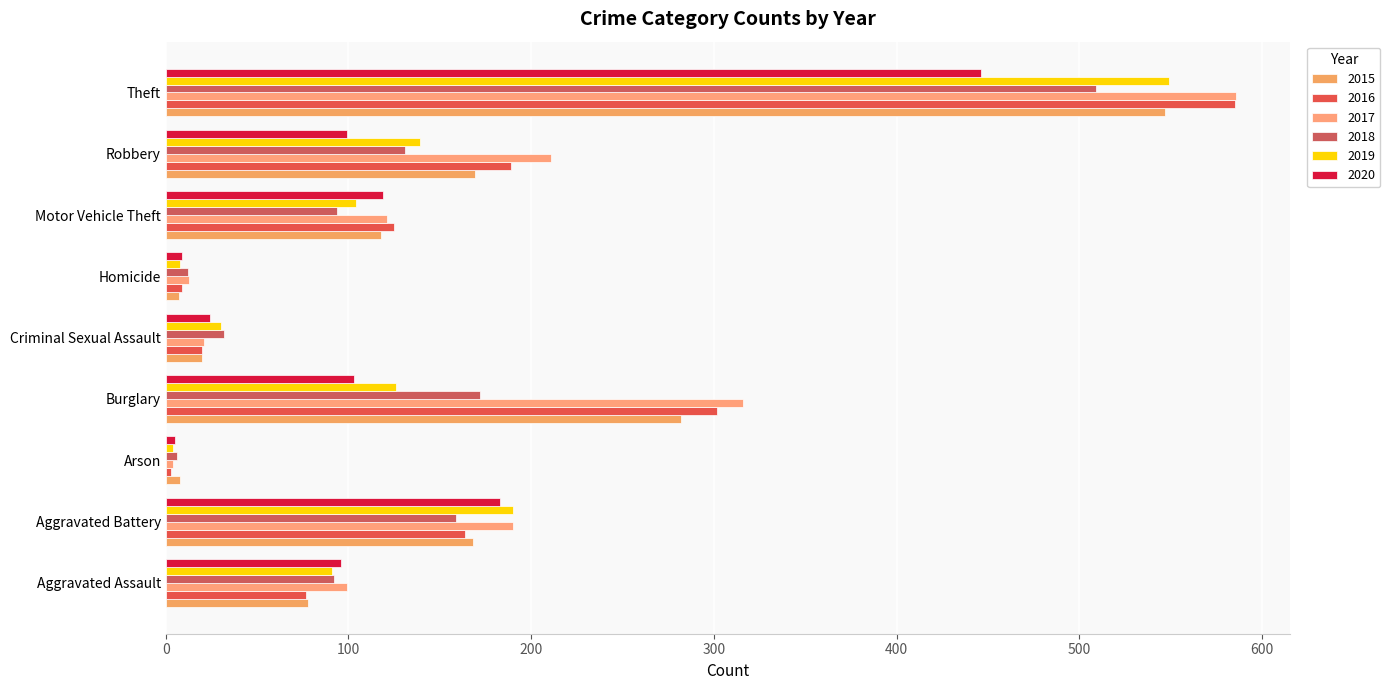

The 2017 series shows 68 at Aggravated Assault. True or false?

False